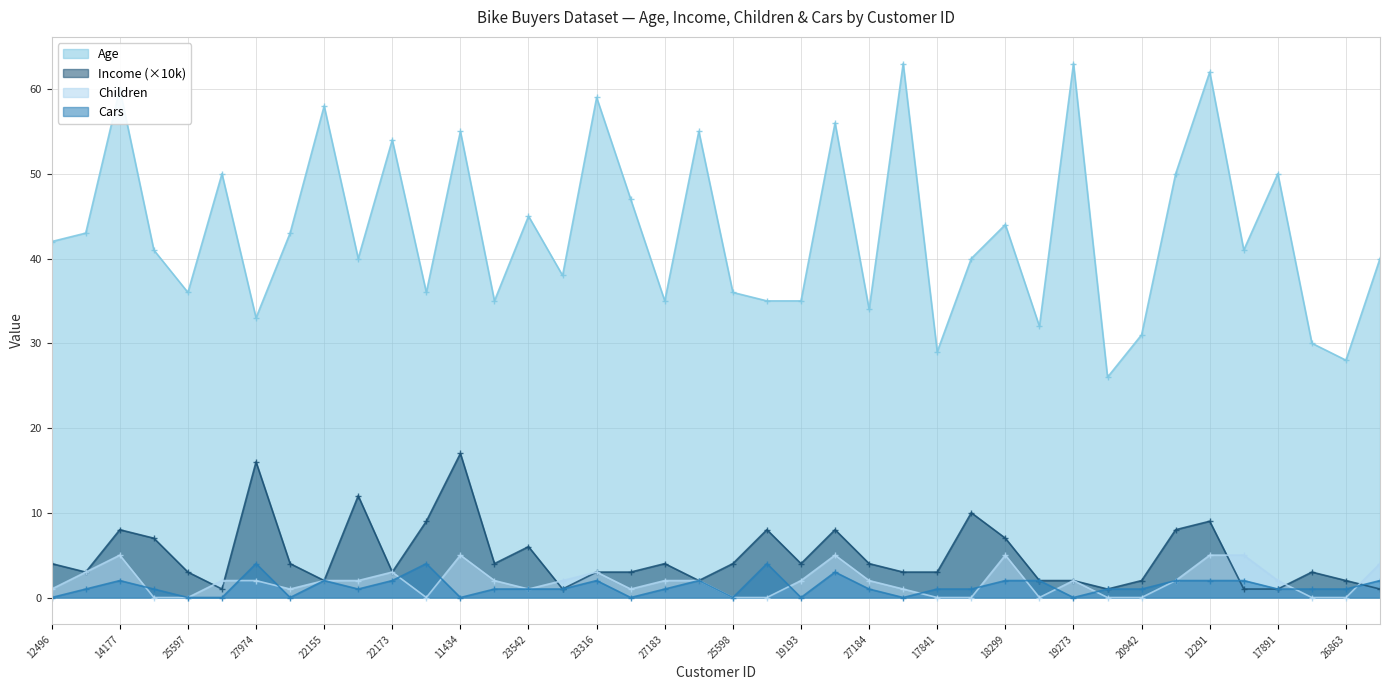

How many lines are shown in the chart?

4